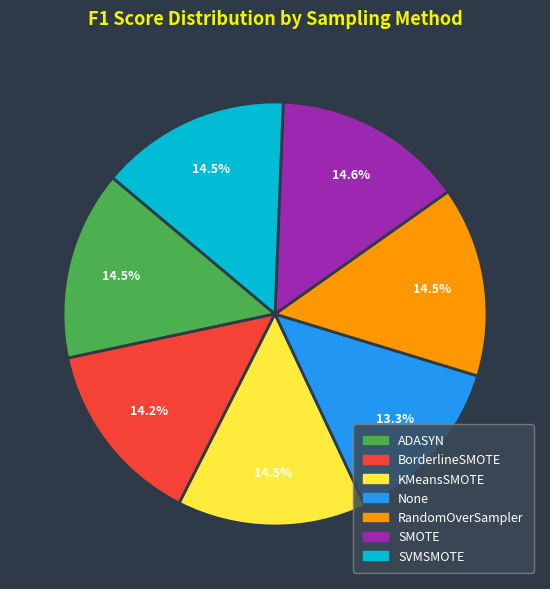

To the nearest percent, what is the combined percentage of ADASYN and SMOTE?

29%